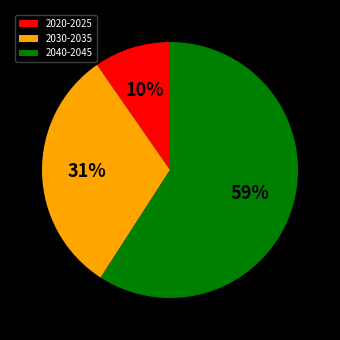

How many slices are in this pie chart?

3